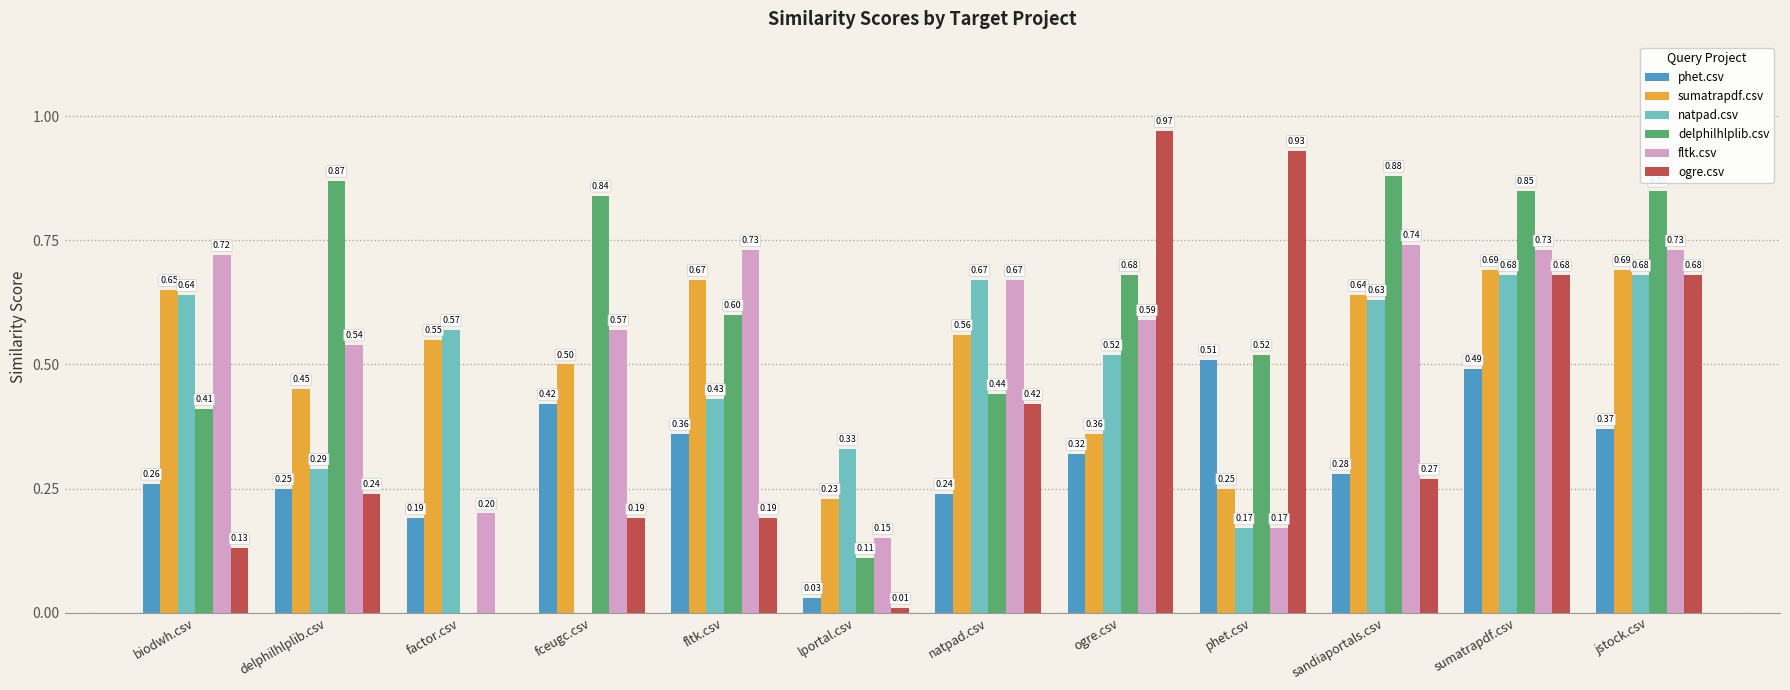

At which label does ogre.csv reach its peak?

ogre.csv